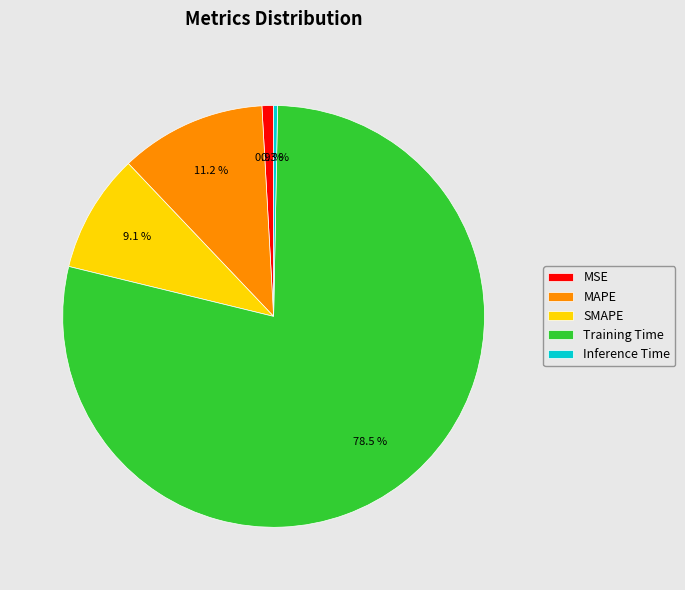

What is the total percentage of Inference Time and Training Time?

78.8%